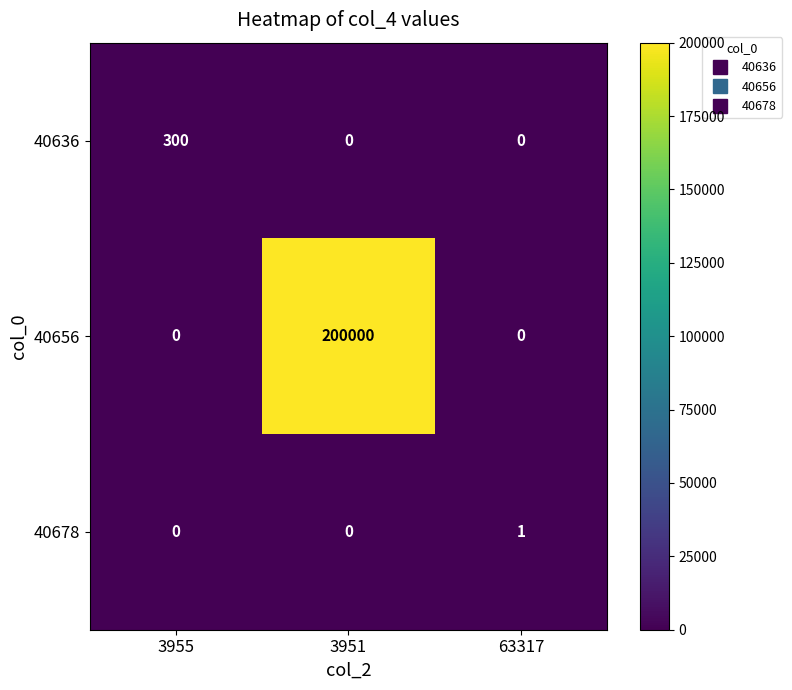

Count the 40656 values in the range 0 to 200000.

3